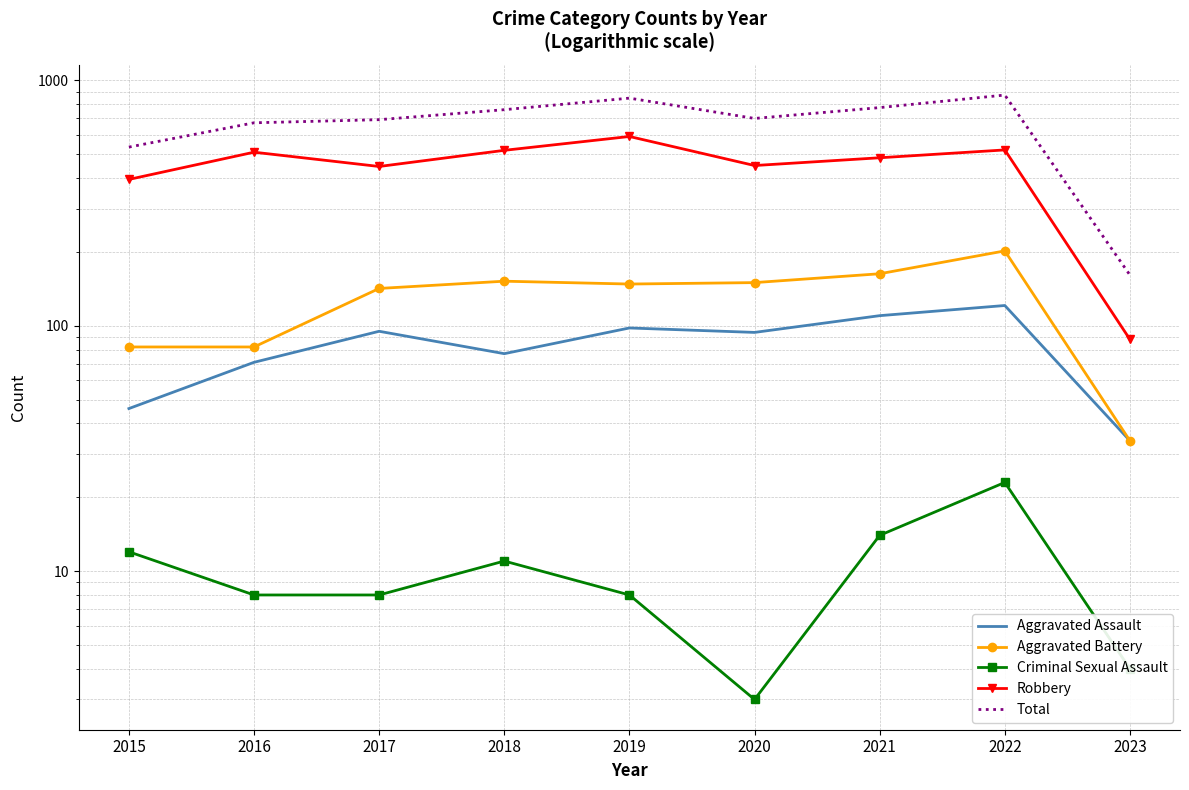

Which series changed the most between 2015 and 2020?

Total